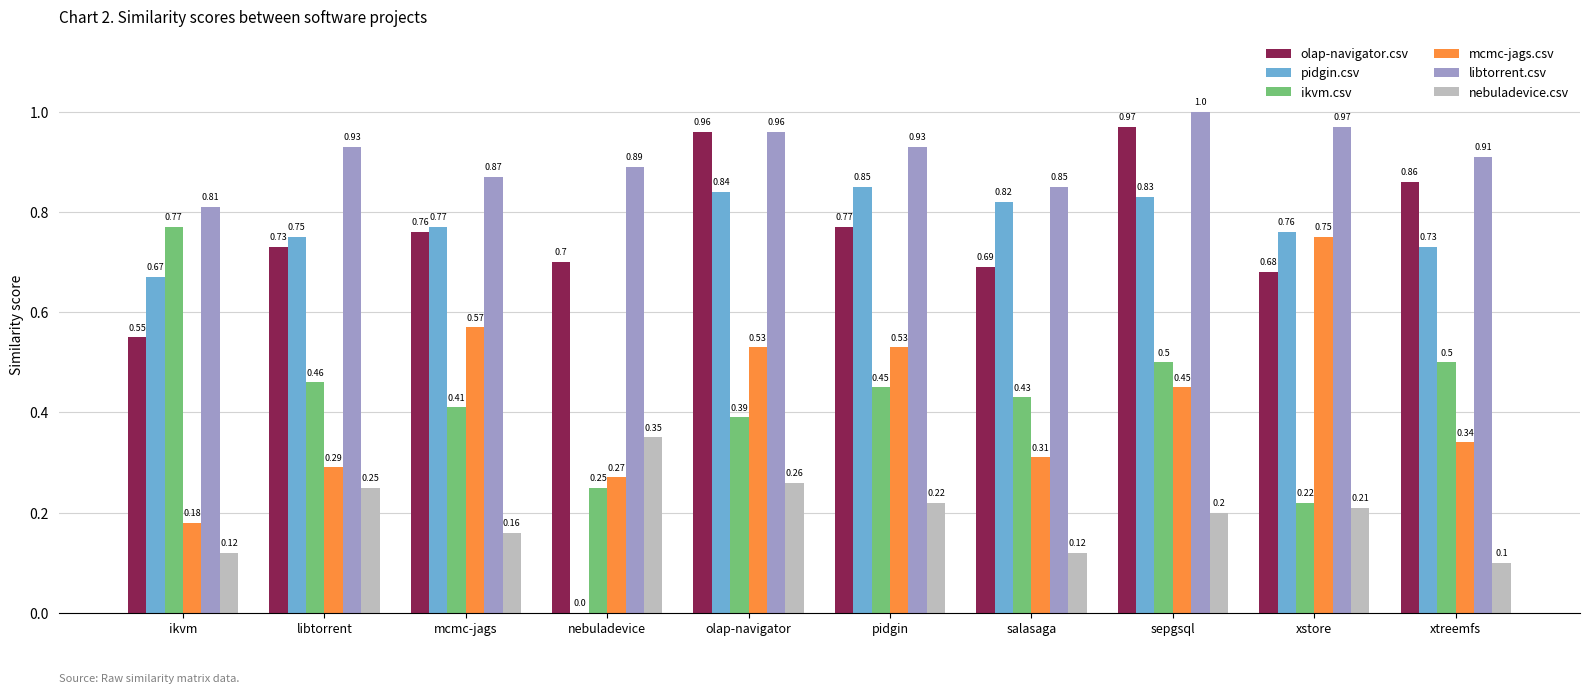

Where is pidgin.csv nearest to the value 0?

nebuladevice